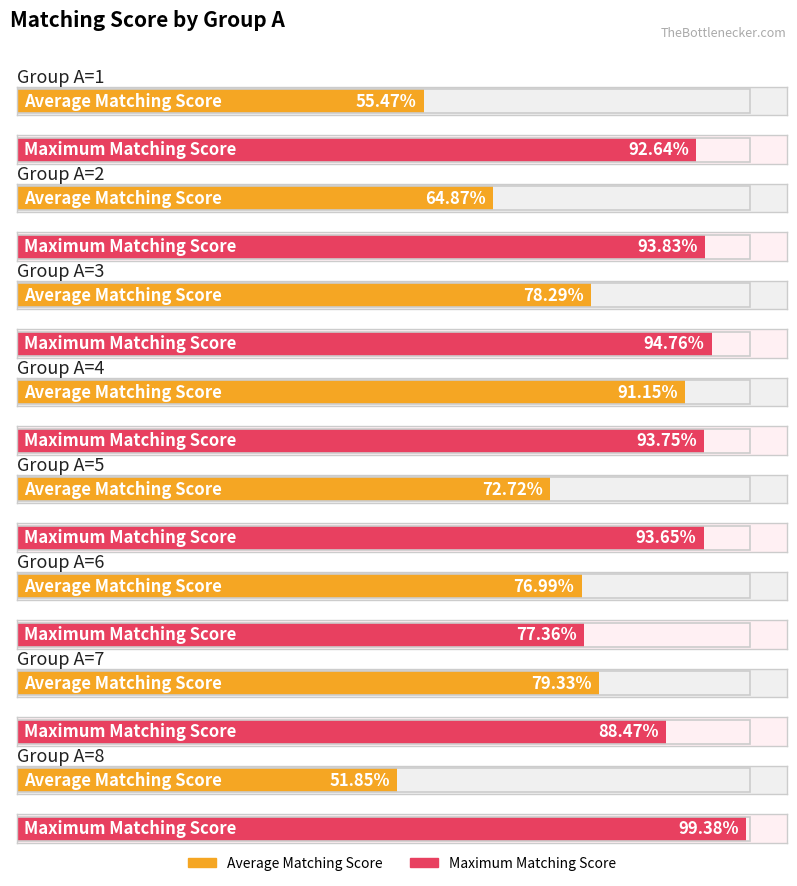

Are the bars horizontal?

Yes